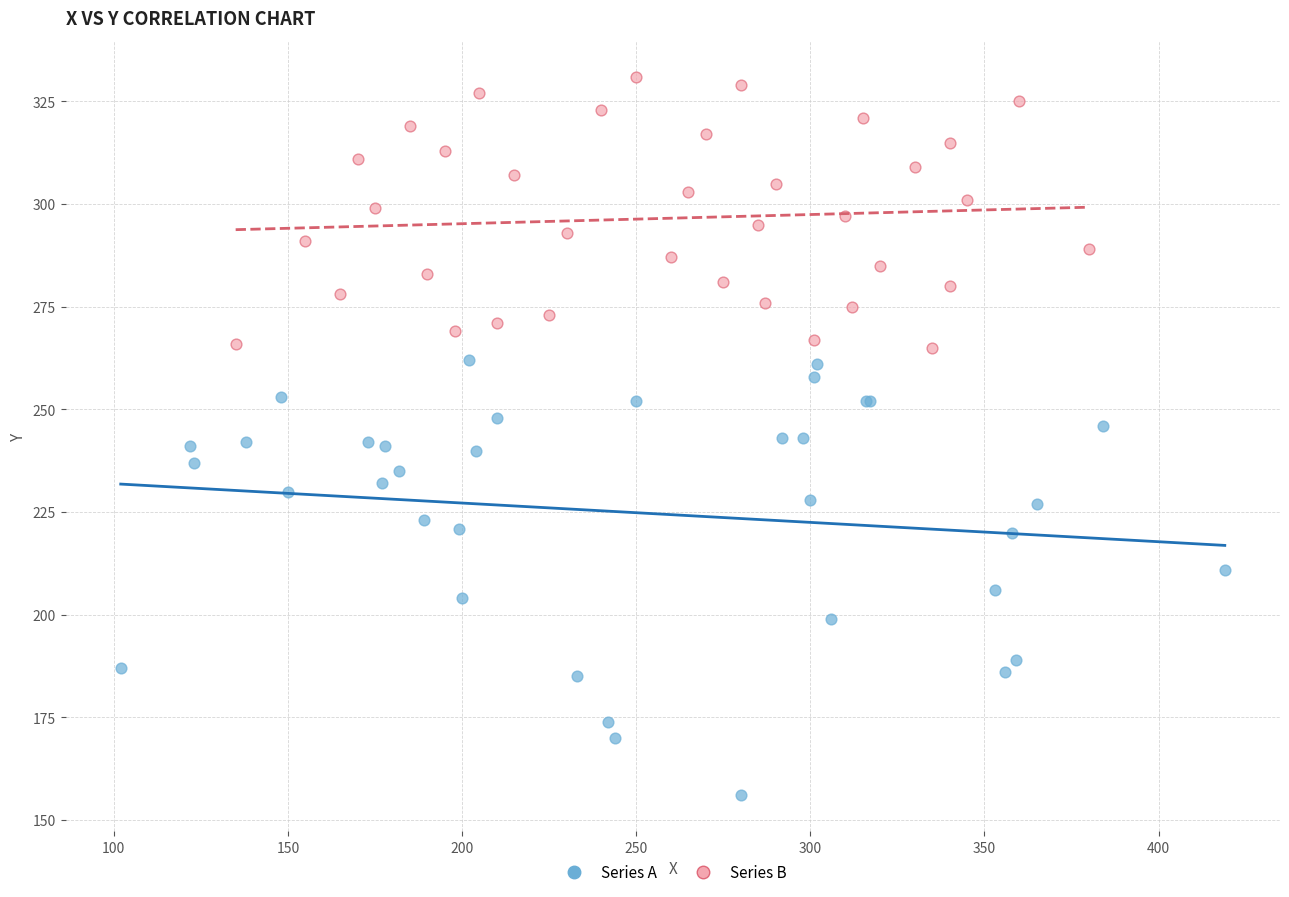

Which series has the largest Y range (max minus min)?

Series A